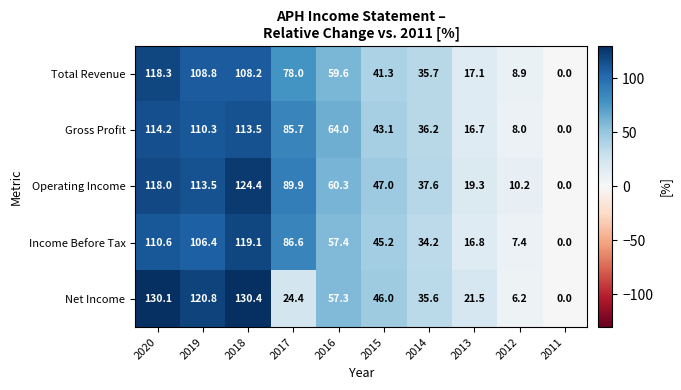

What is the greatest value displayed?

130.4